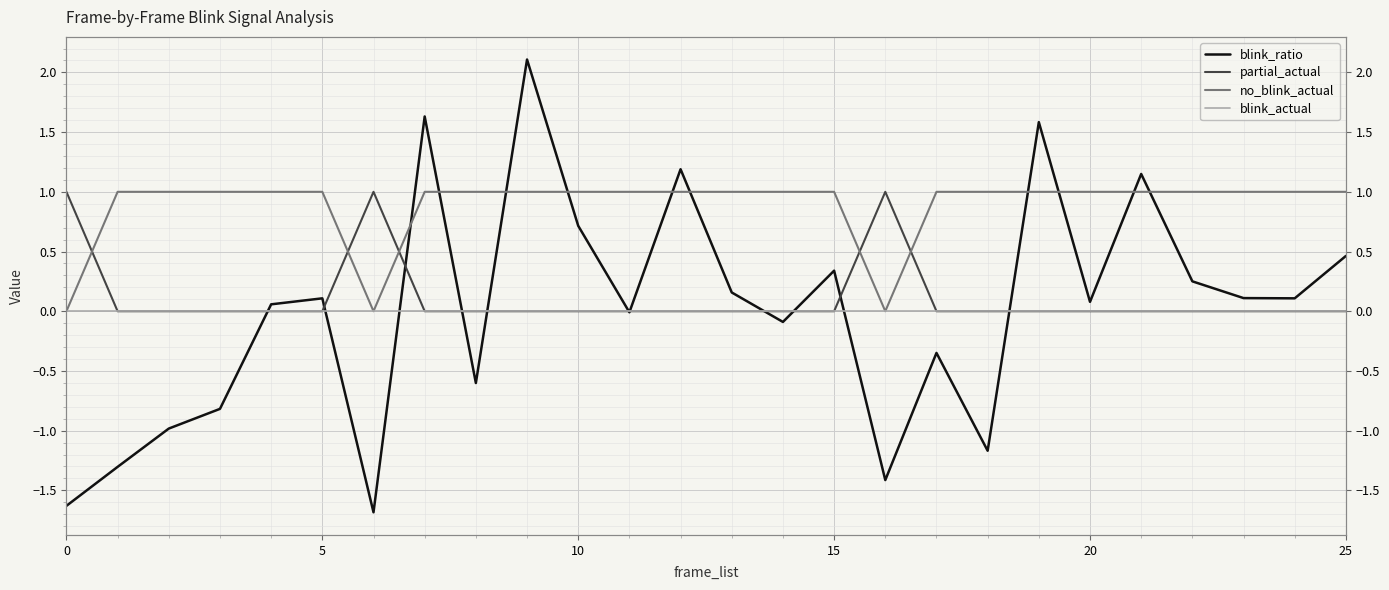

What is the spread (max minus min) of values at 18?

2.2